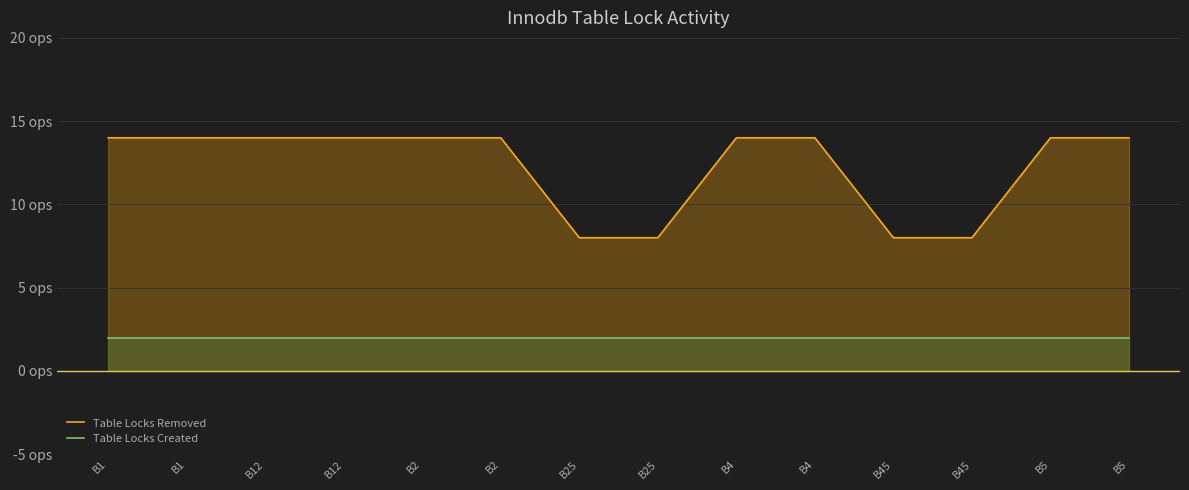

Is the value of Table Locks Removed at B4 greater than the value of Table Locks Created at B4?

Yes